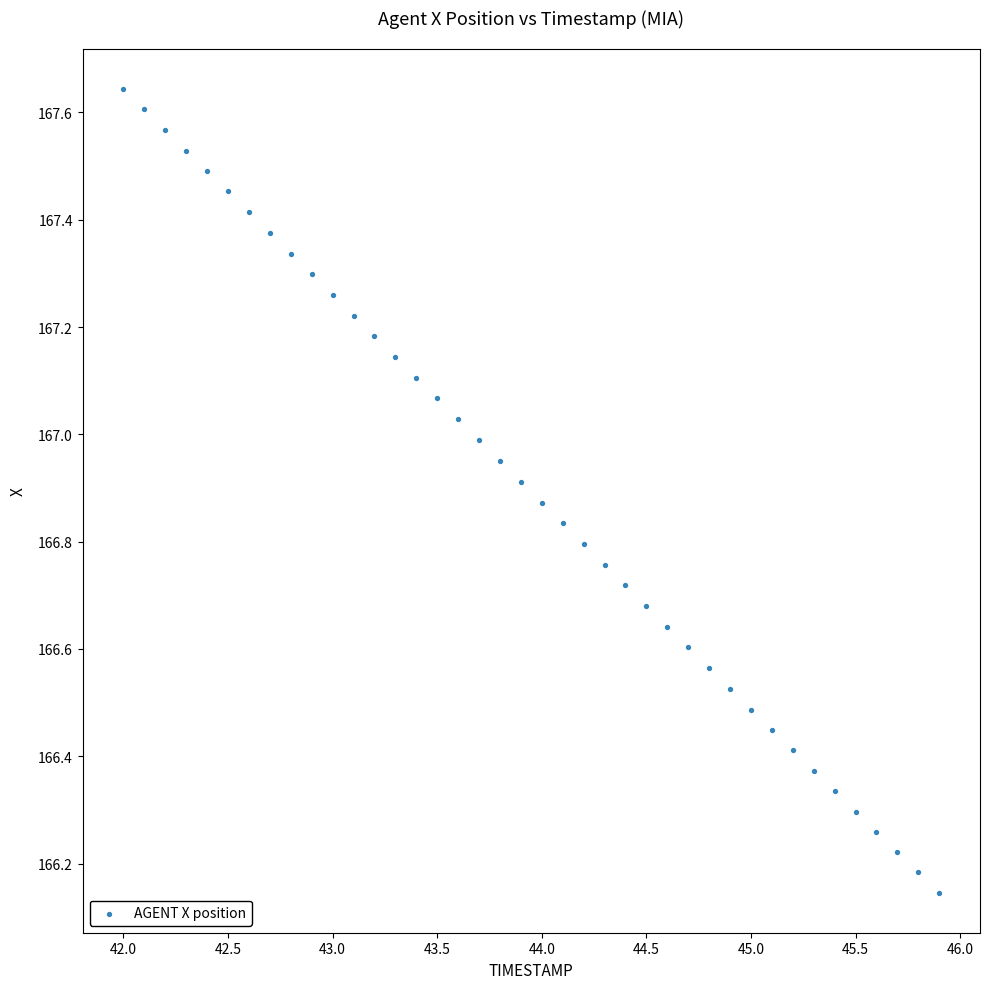

What is the range of Y values (max minus min)?

1.5